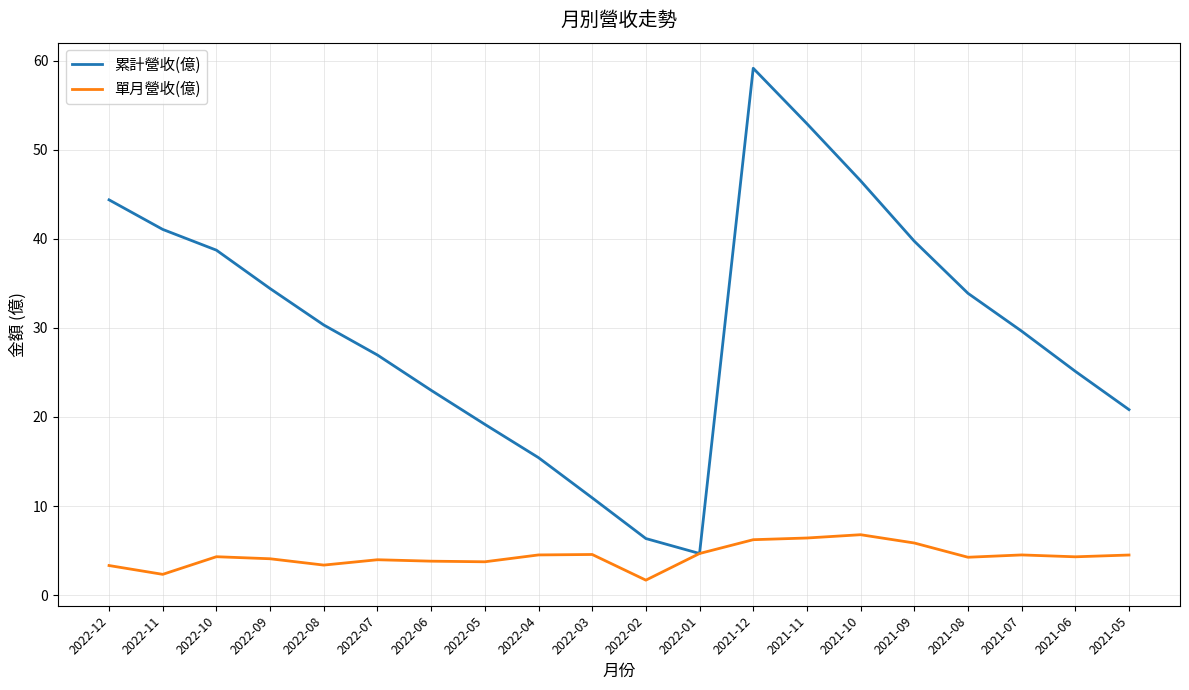

What position from the left is 2021-12?

13